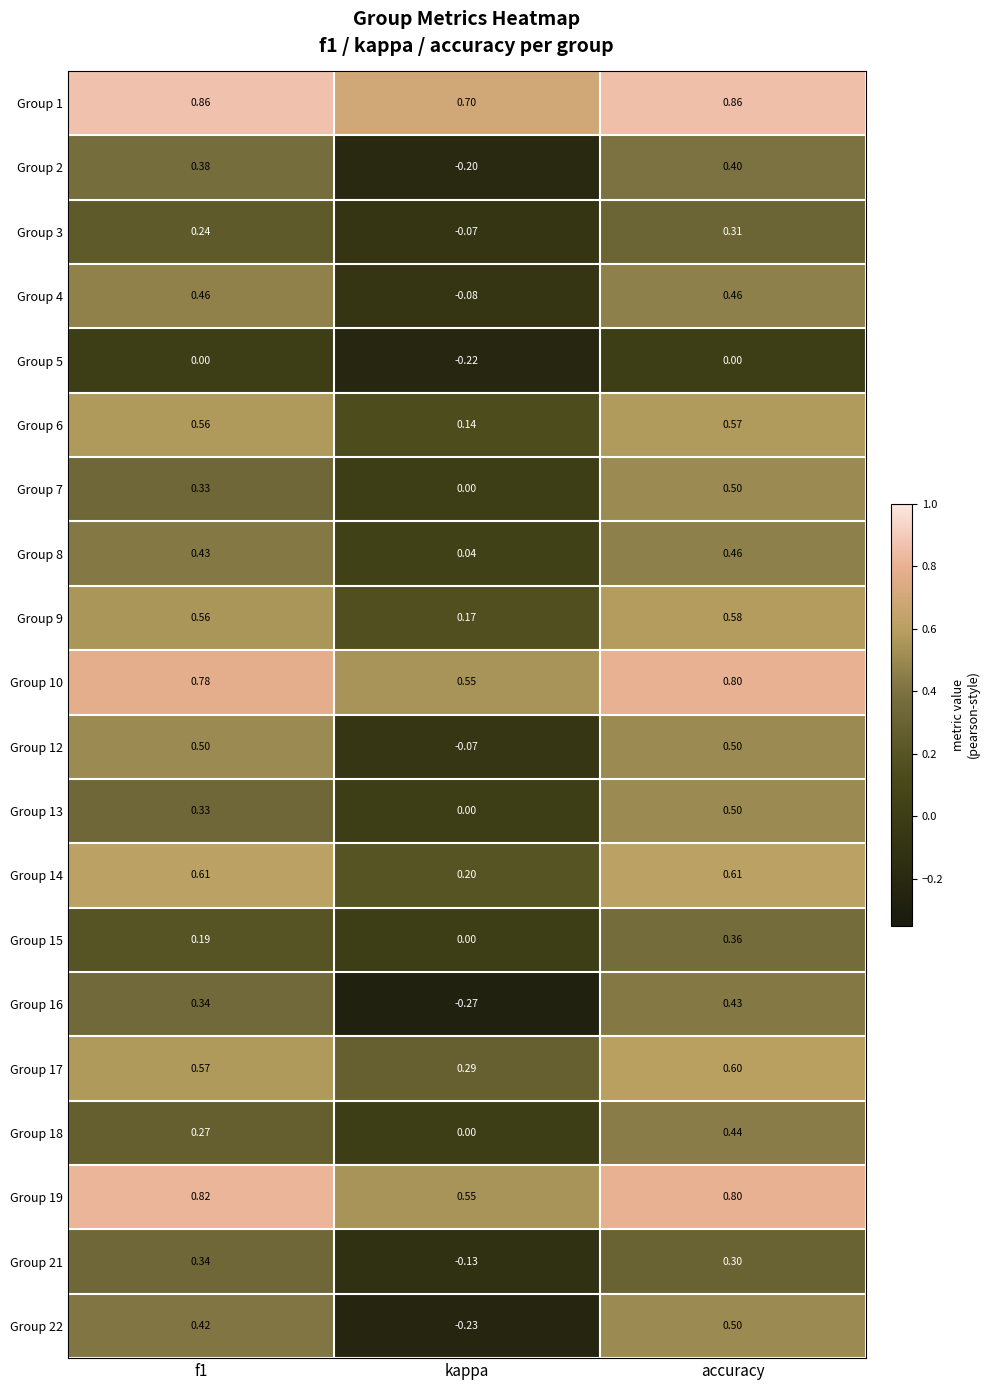

At which label does Group 10 reach its minimum?

kappa